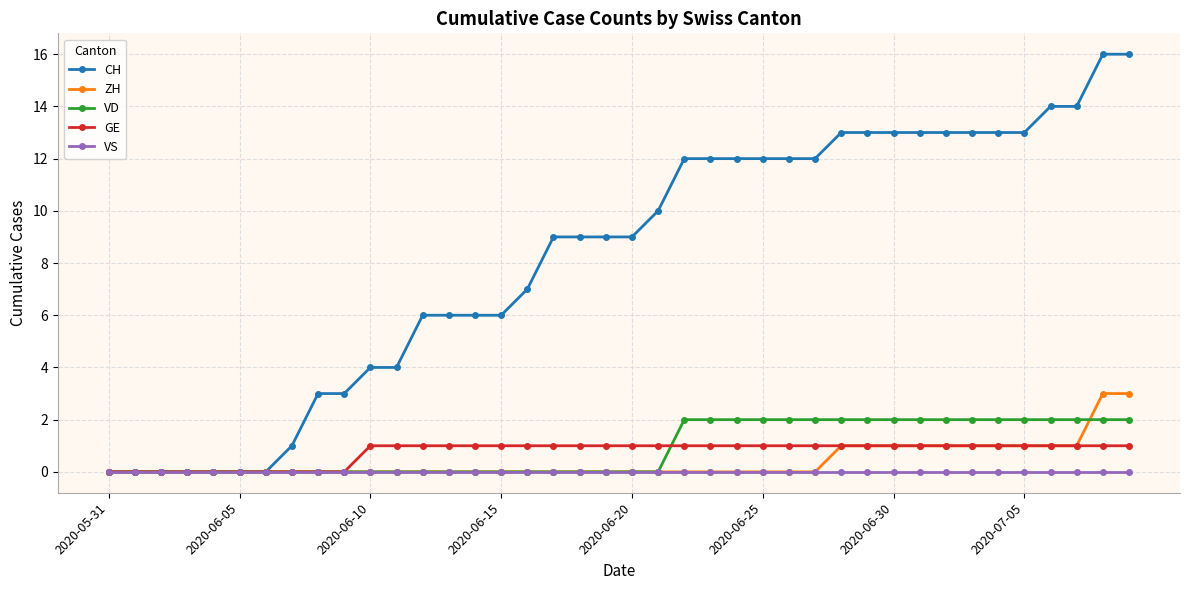

What is the greatest value displayed?

16